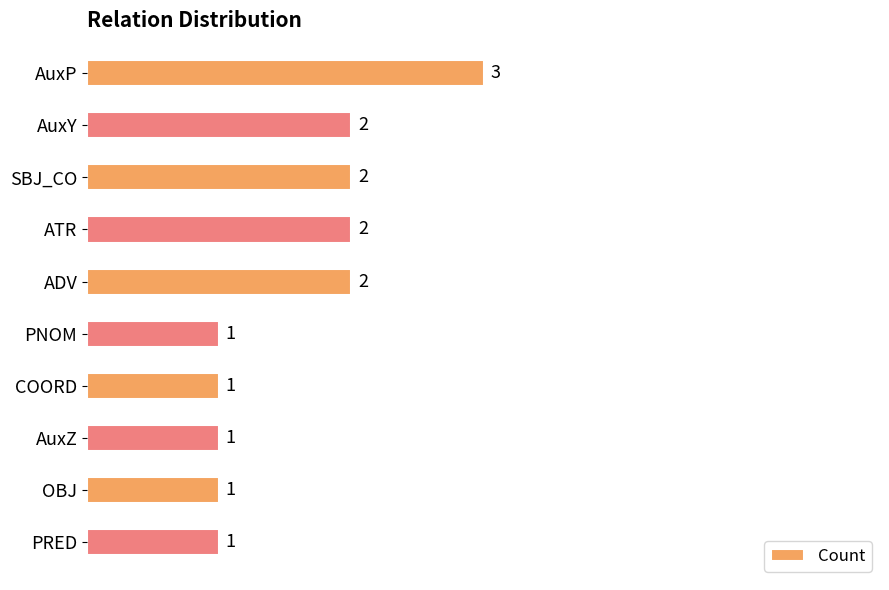

How many bars are there in total?

10